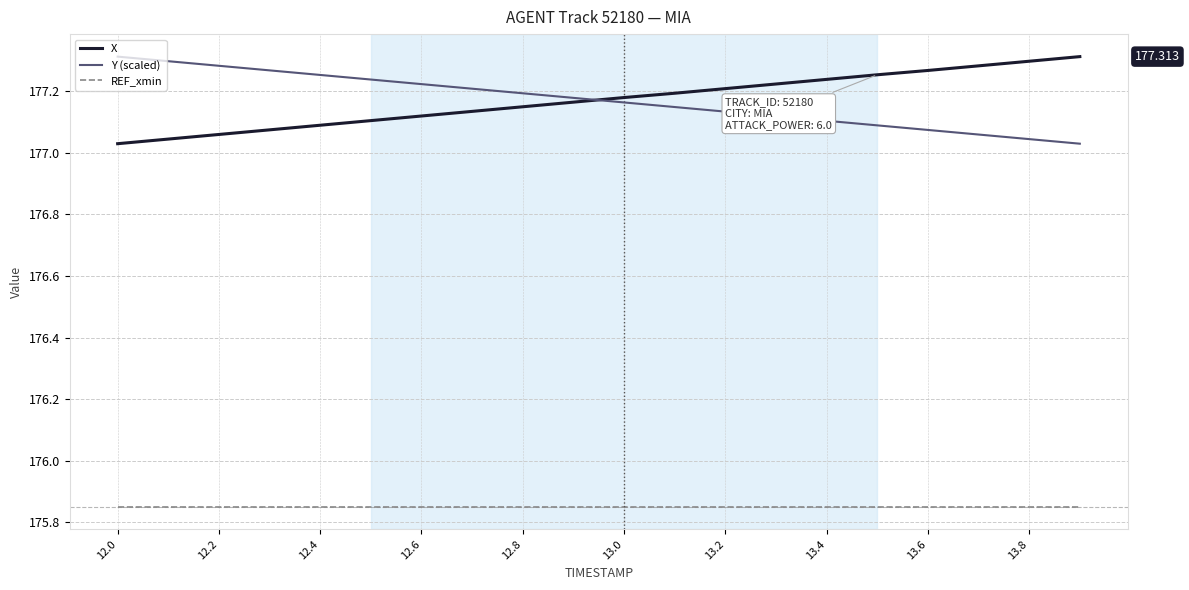

True or false: REF_xmin and X cross at least once.

False